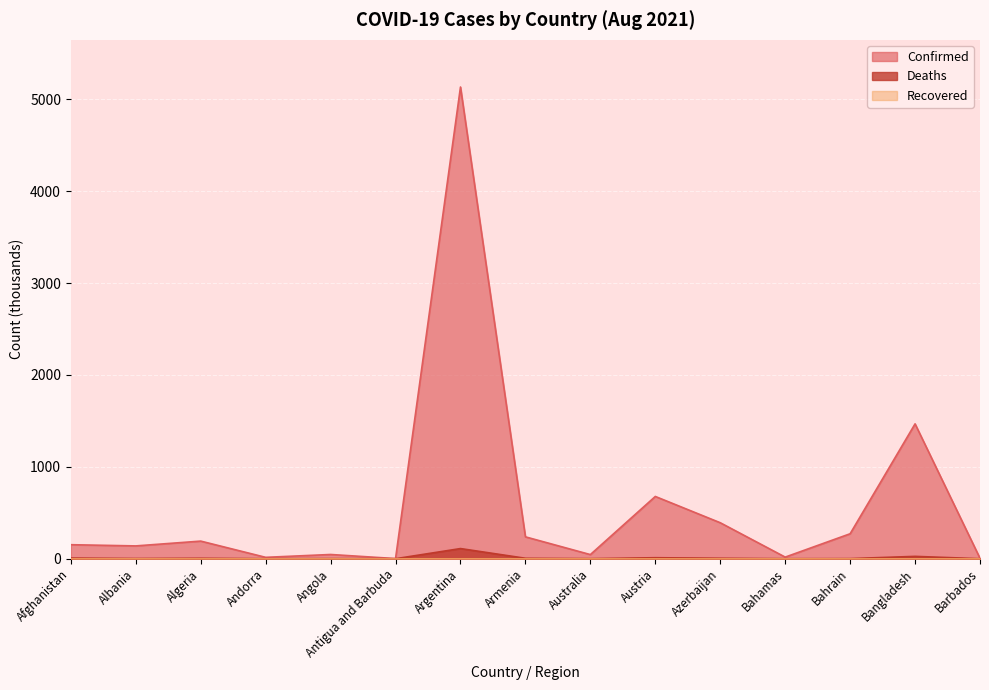

Rank the categories by Confirmed value from lowest to highest.

Antigua and Barbuda, Barbados, Andorra, Bahamas, Australia, Angola, Albania, Afghanistan, Algeria, Armenia, Bahrain, Azerbaijan, Austria, Bangladesh, Argentina